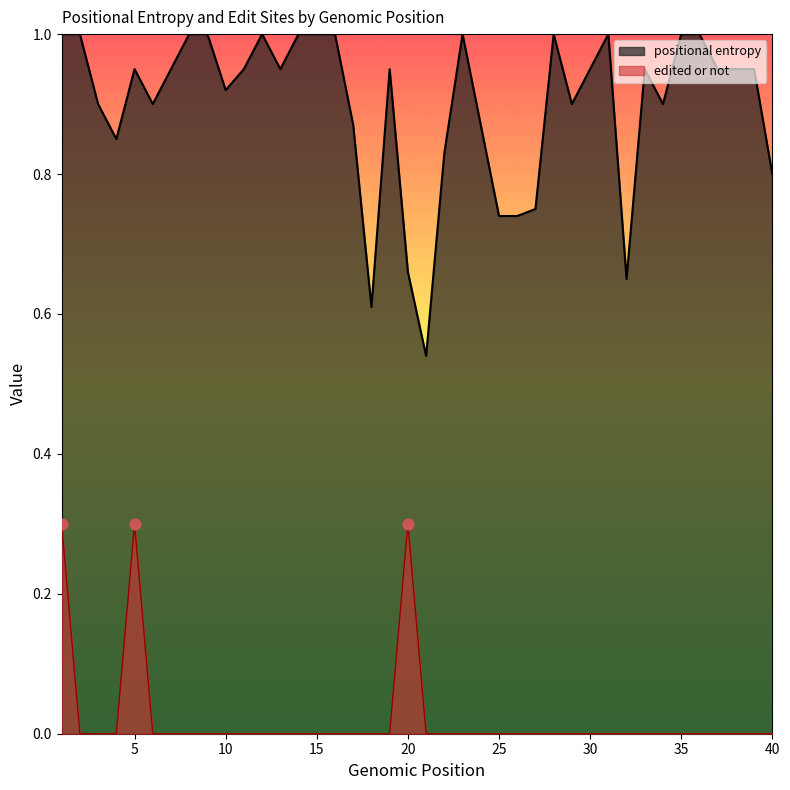

Is the value of edited or not at 8 greater than the value of positional entropy at 11?

No